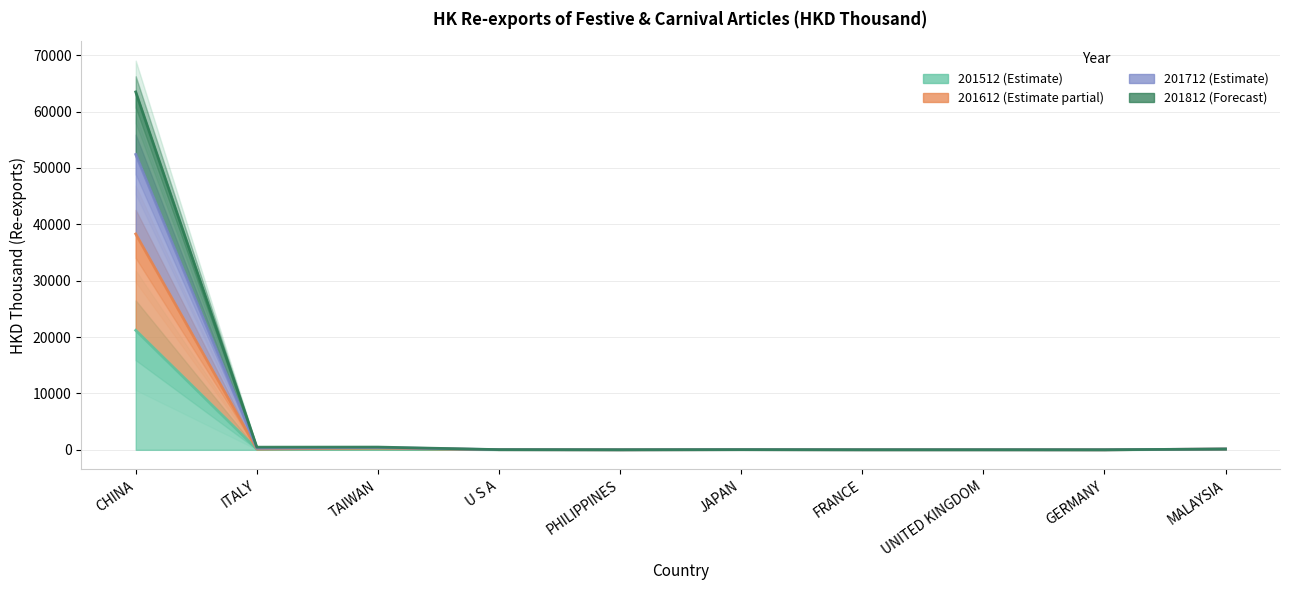

Which series changed the most between PHILIPPINES and FRANCE?

201612